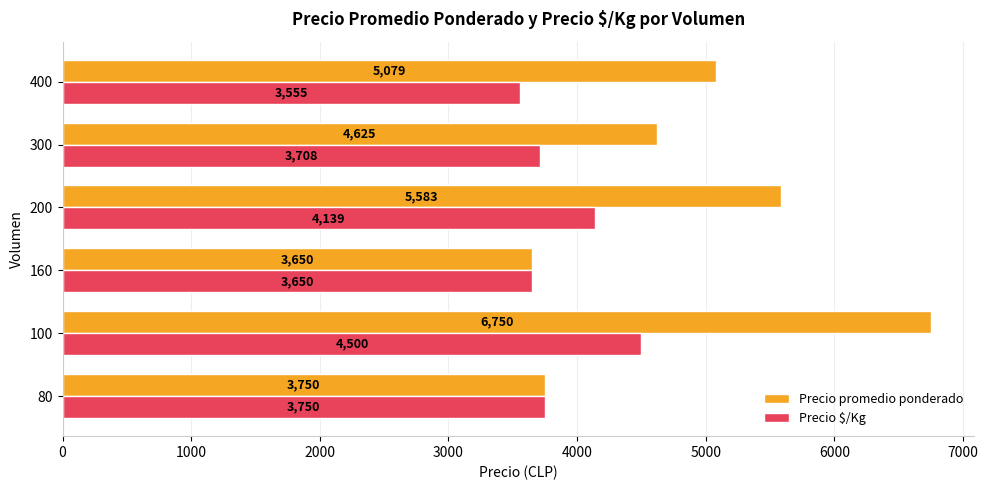

What is the sum of the Precio promedio ponderado values at 160 and 80?

7400.0